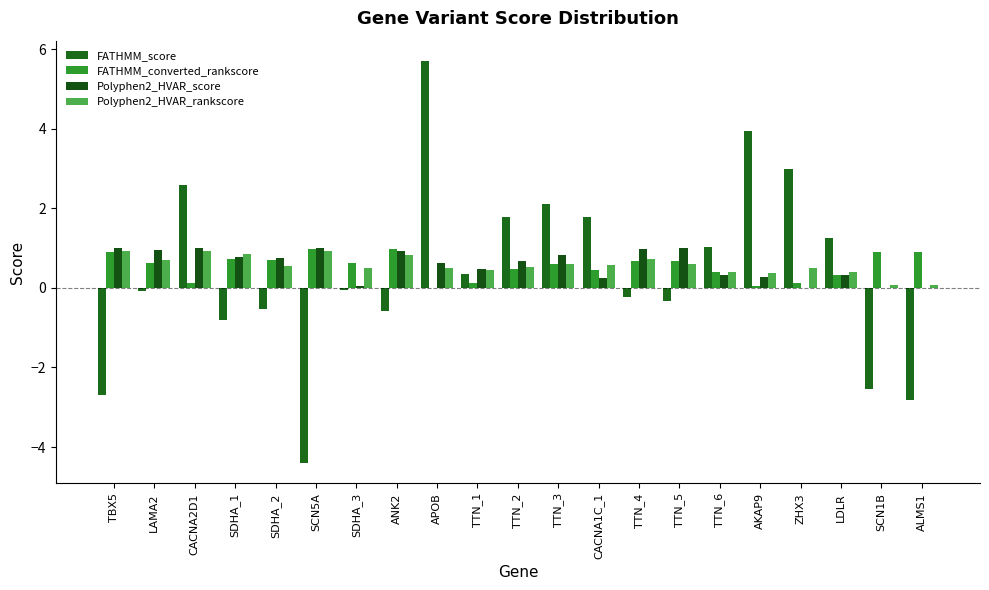

Which has a higher value, TTN_4 or SCN5A?

TTN_4